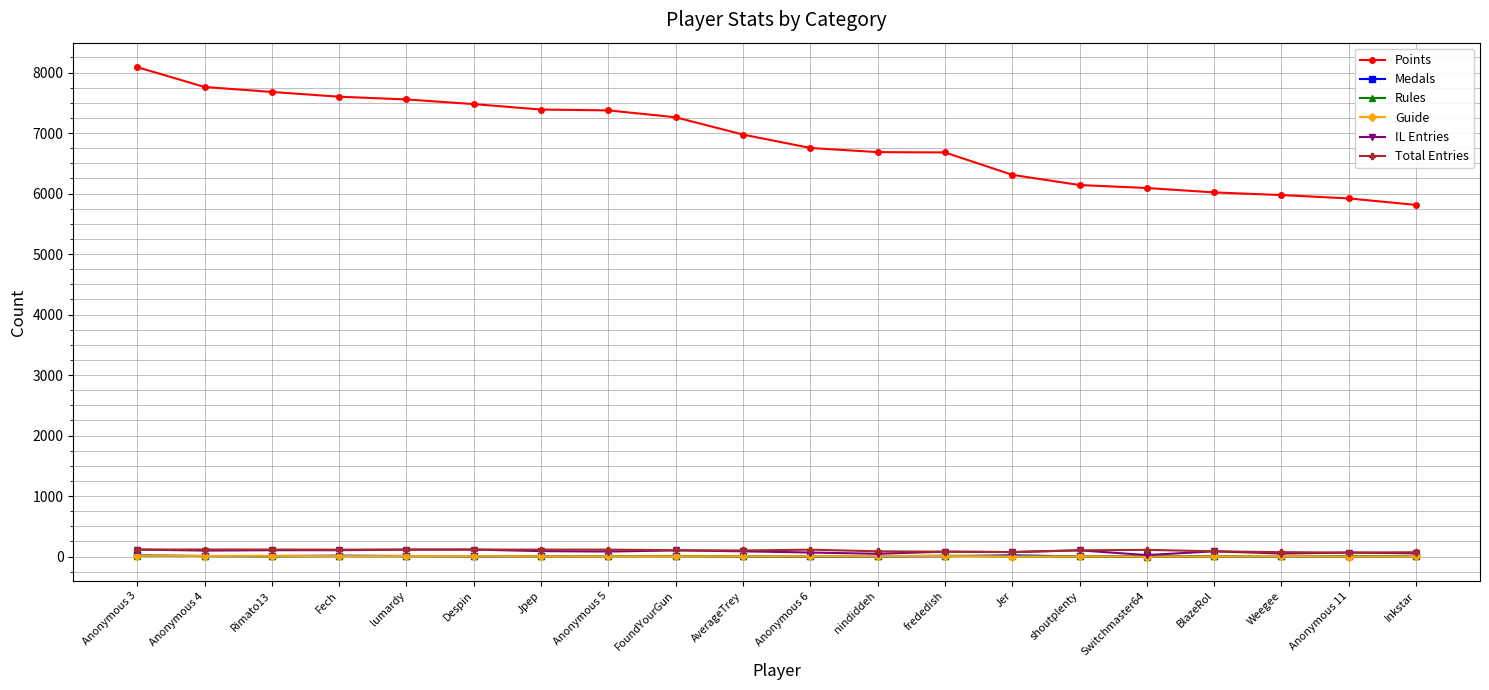

How many data points does each series have?

20